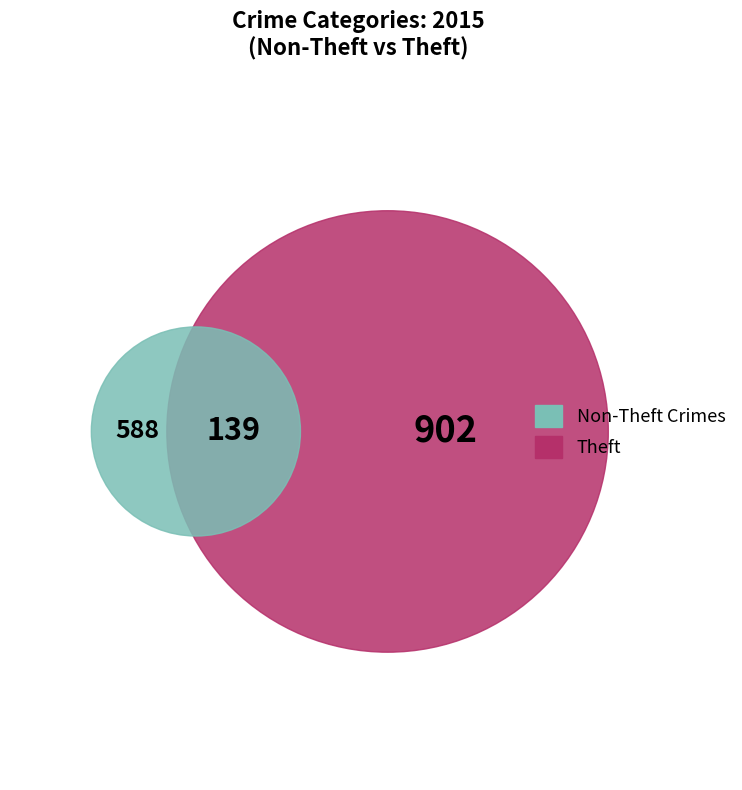

What is the majority slice?

Theft